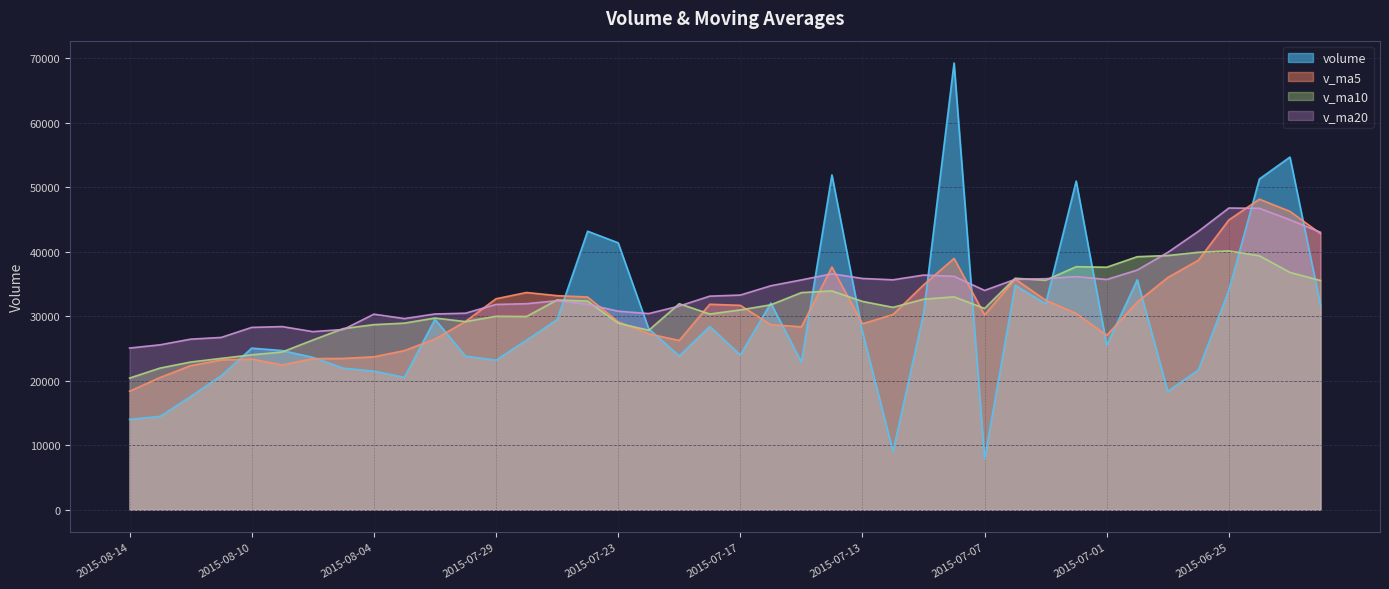

Does the chart have visible grid lines?

Yes